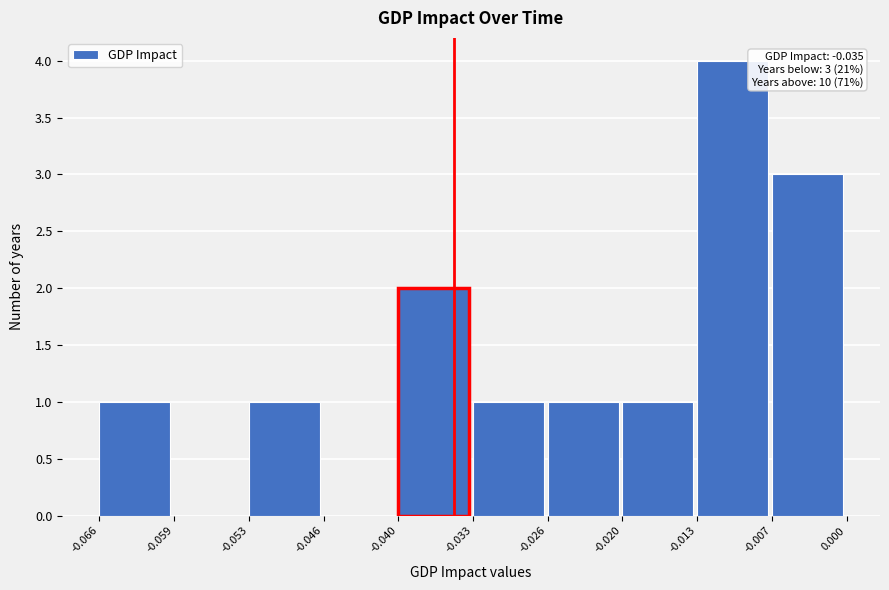

Which range on the x-axis has the tallest bar?

-0.013 to -0.007